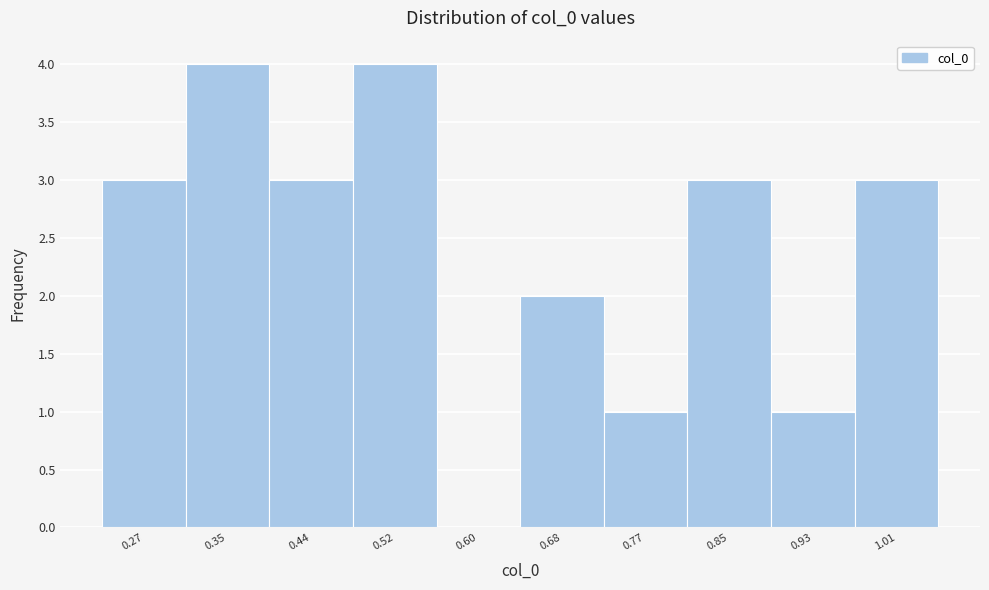

Reading left to right, list all the values displayed in this chart.

0.27=3	0.35=4	0.44=3	0.52=4	0.60=0	0.68=2	0.77=1	0.85=3	0.93=1	1.01=3